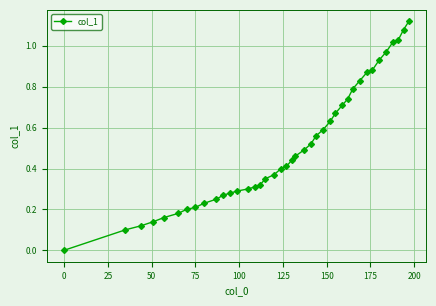

What is the sum of all values?

20.2